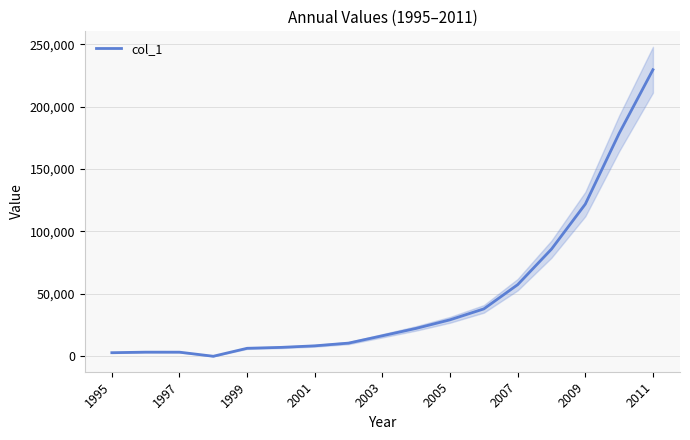

True or false: the data has more than 0 interior local peaks.

True